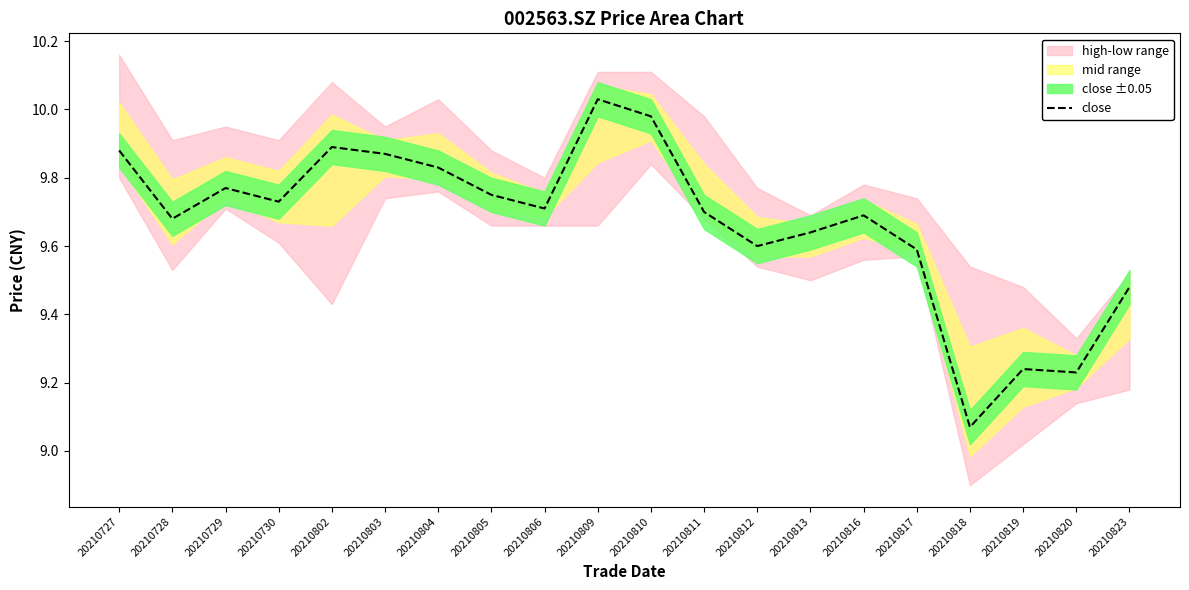

What is the sum of all values?

193.4